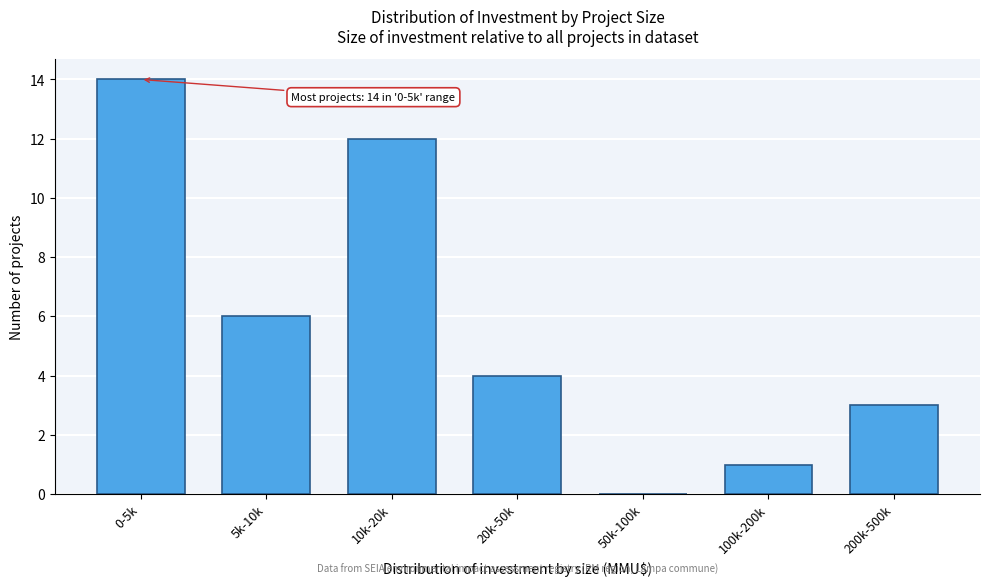

Reading left to right, transcribe all the data shown in this chart.

0-5k=14	5k-10k=6	10k-20k=12	20k-50k=4	50k-100k=0	100k-200k=1	200k-500k=3